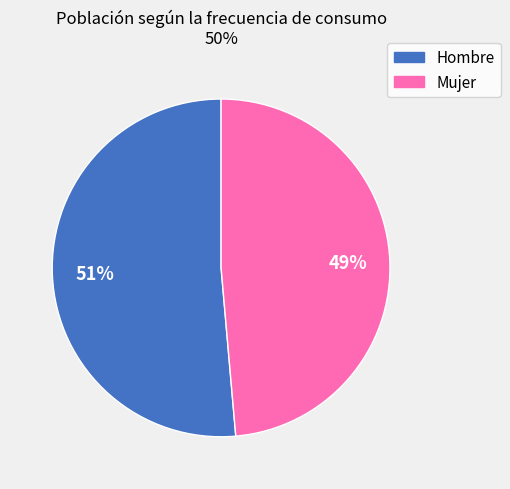

To the nearest percent, what percentage of the pie is Hombre?

51%